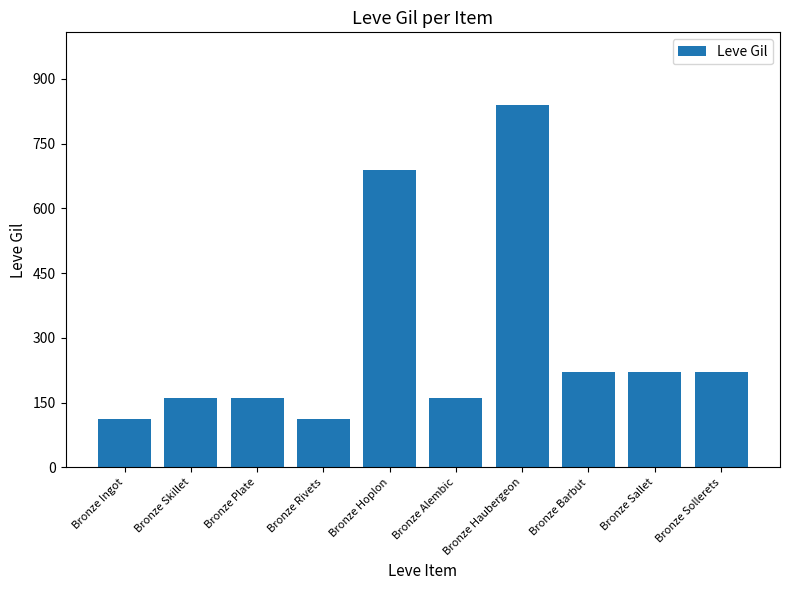

Where is the data nearest to the value 476?

Bronze Hoplon